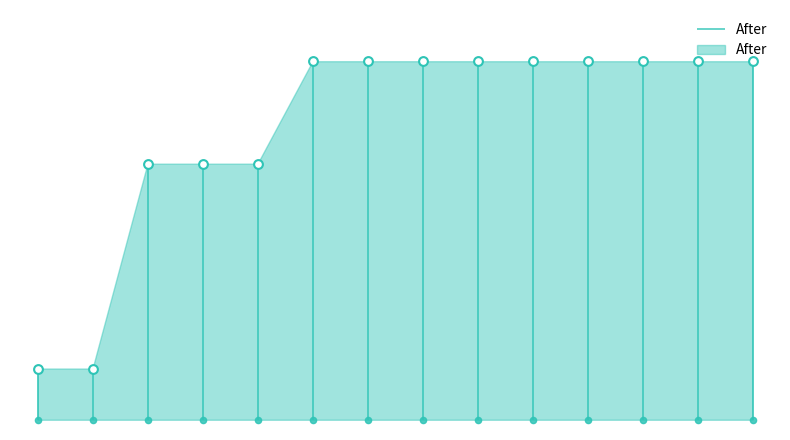

Between 2 and 4, which is larger?

2